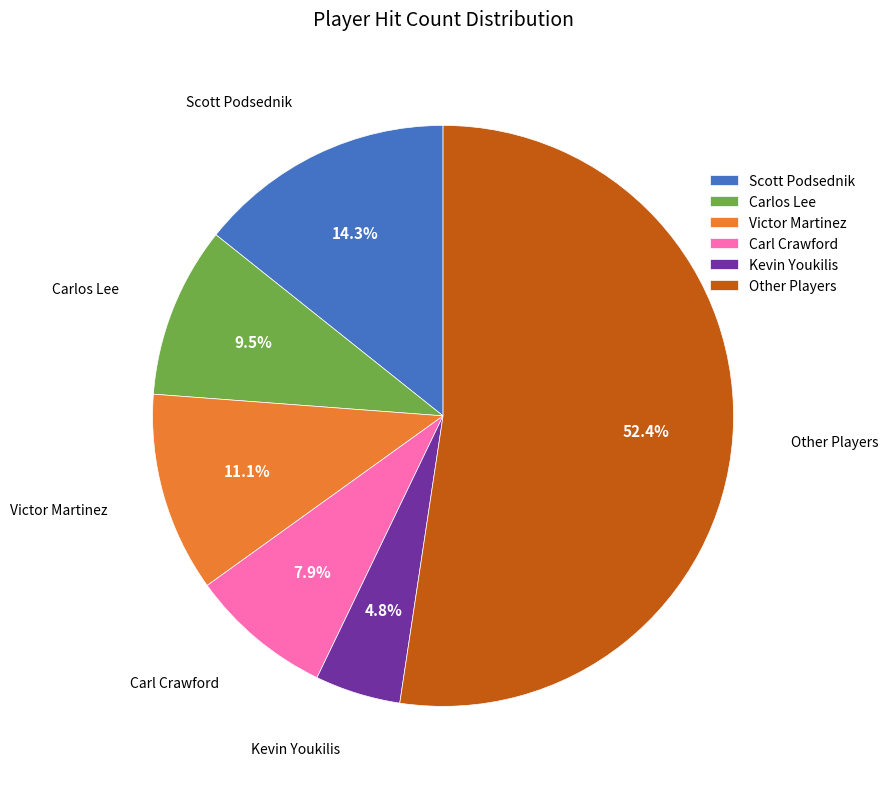

Which category has the smallest portion of the pie?

Kevin Youkilis